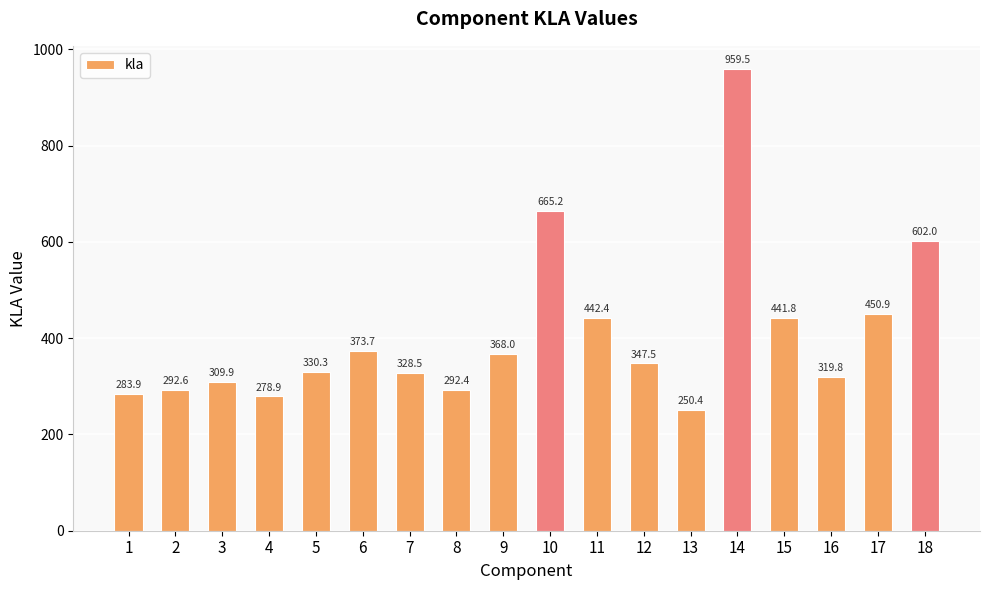

Between 10 and 15, which is larger?

10